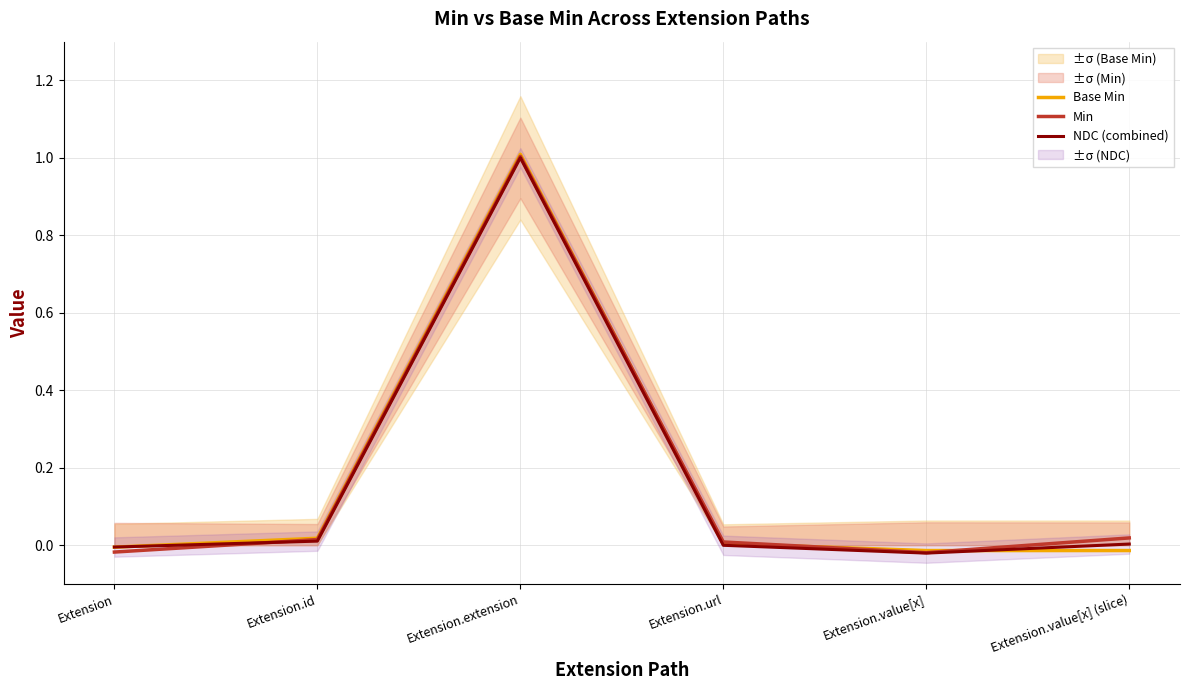

True or false: Base Min has a value of -0.0 at Extension.value[x].

False